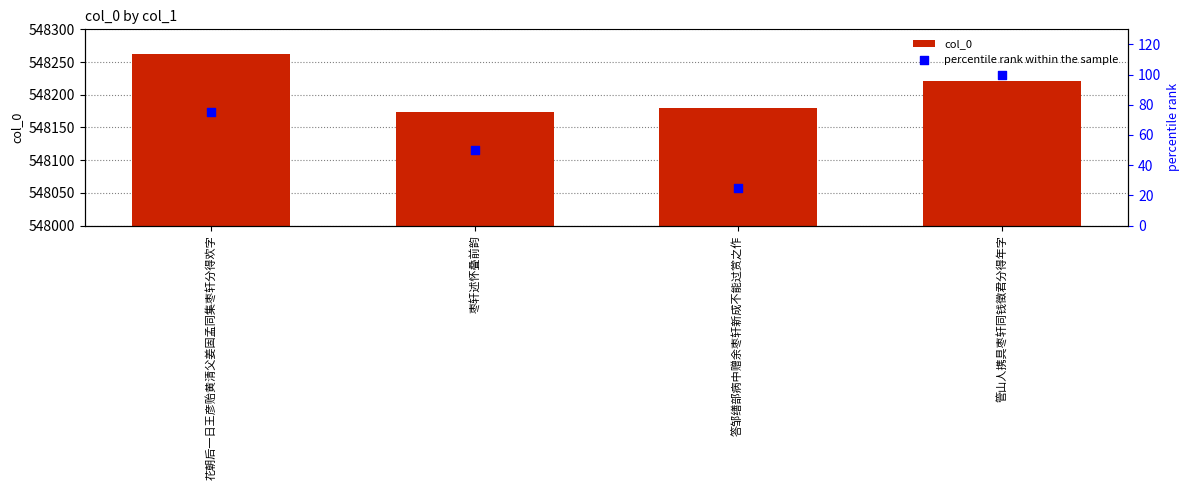

At which category is the sum across all series the highest?

花朝后一日王彦贻黄清父姜固孟同集枣轩分得欢字